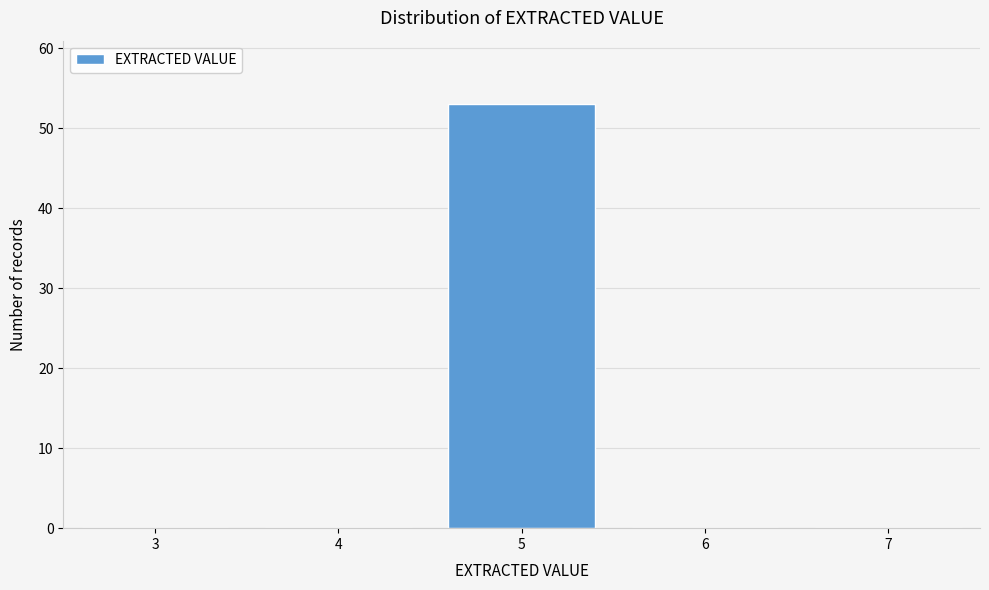

Which range on the x-axis has the tallest bar?

4.5 to 5.5